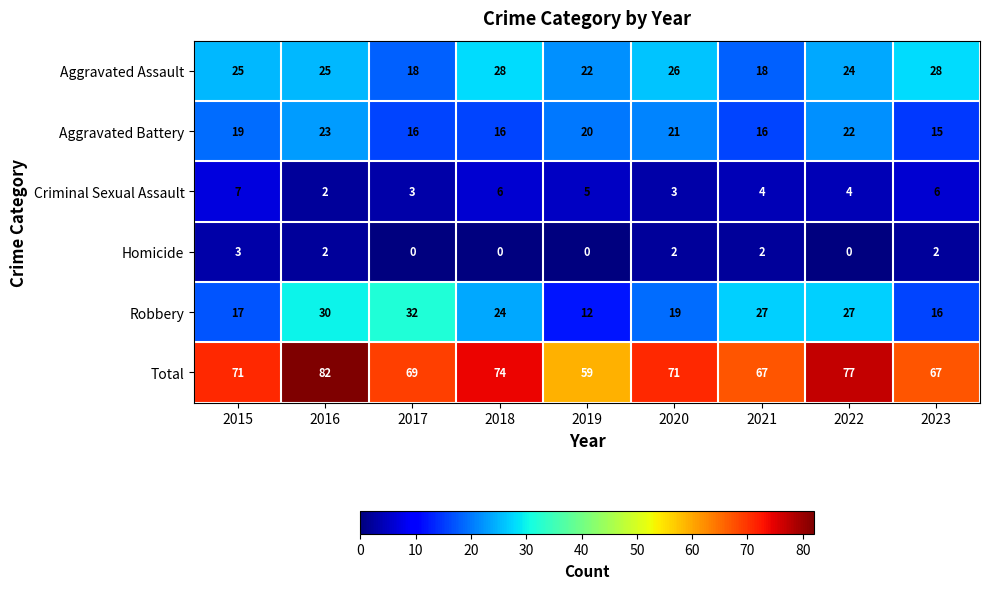

Which series has the largest range (max minus min)?

Total